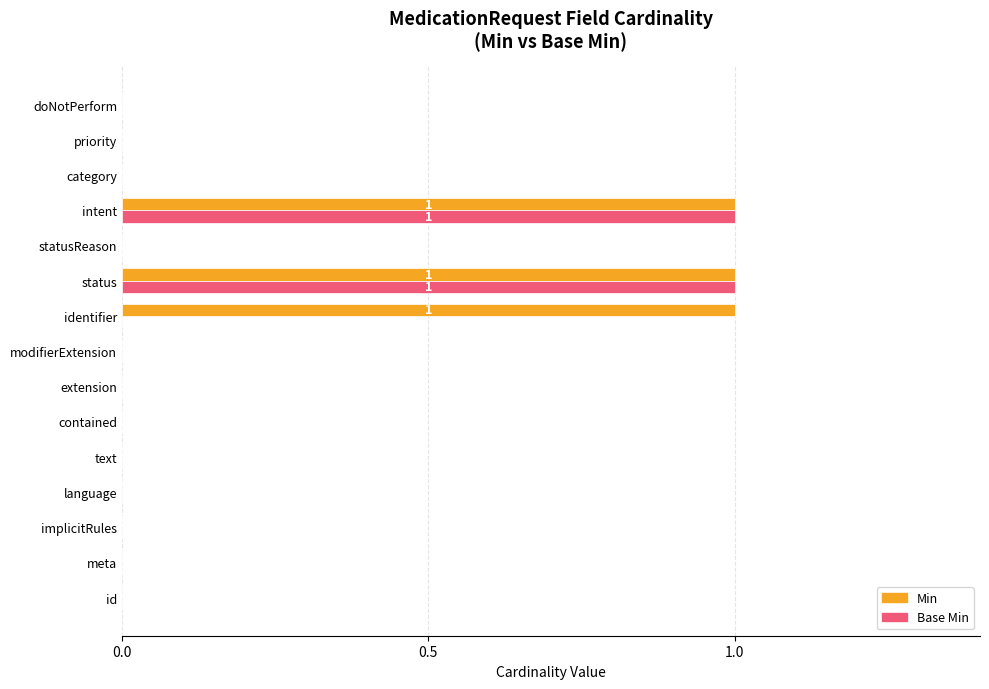

The Min series shows 0 at id. True or false?

True